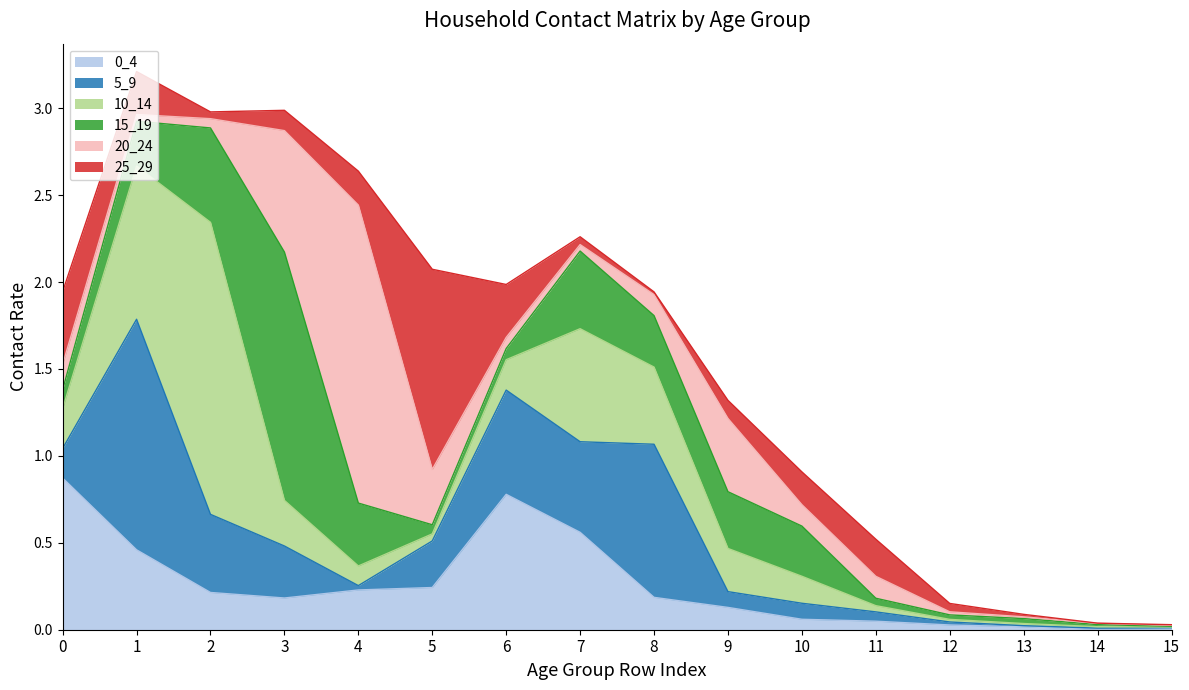

How many distinct data groups are displayed?

6